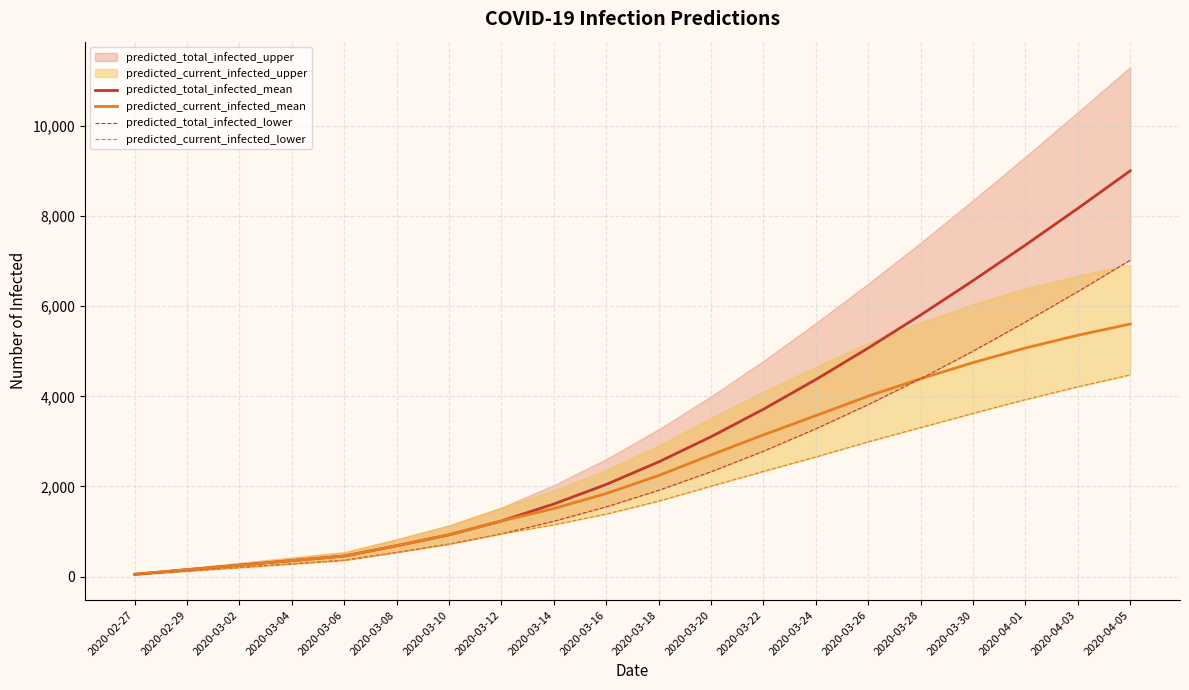

Is it true that predicted_total_infected_lower equals 1227 at 2020-03-14?

True